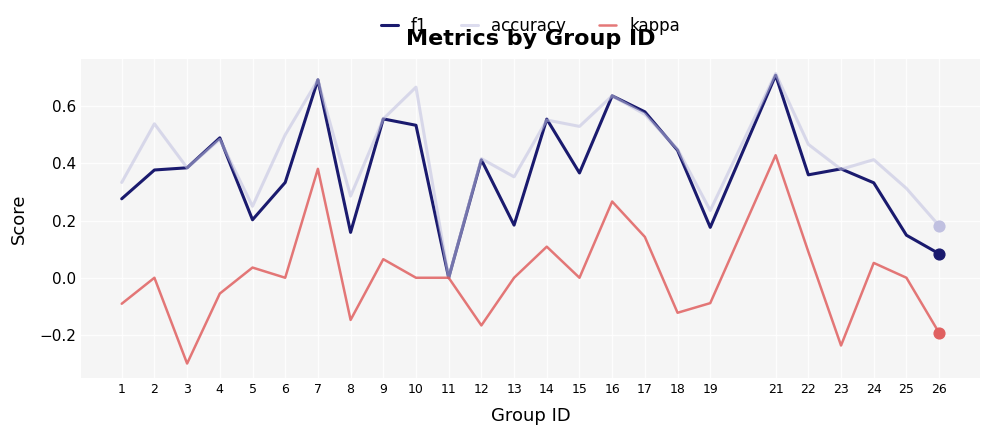

Is the value of accuracy at 16 greater than the value of f1 at 24?

Yes